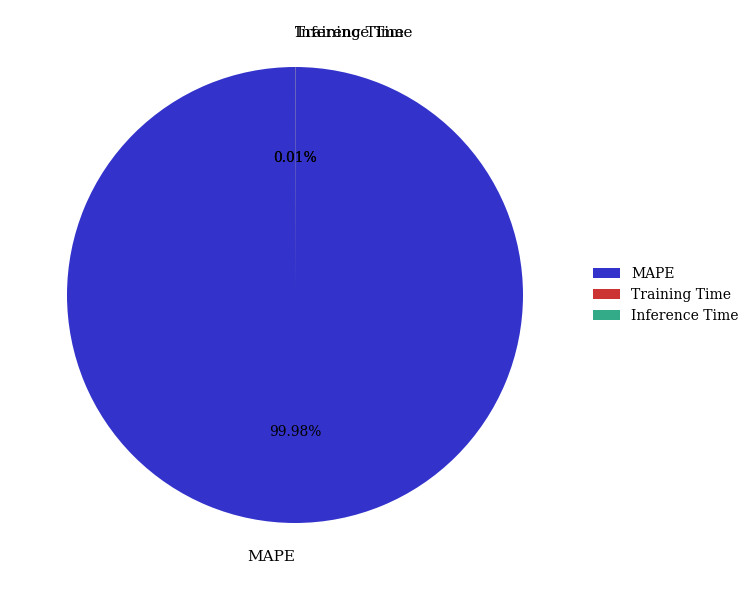

What is the majority slice?

MAPE